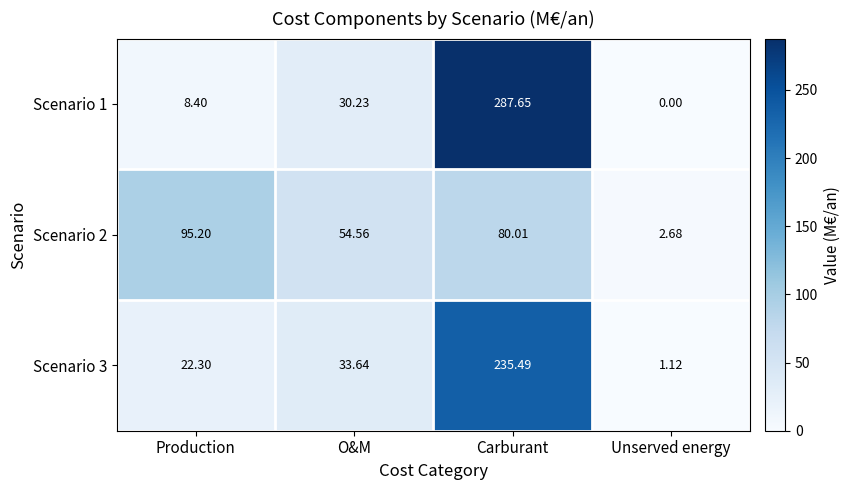

At which label does Scenario 1 first exceed 30?

O&M